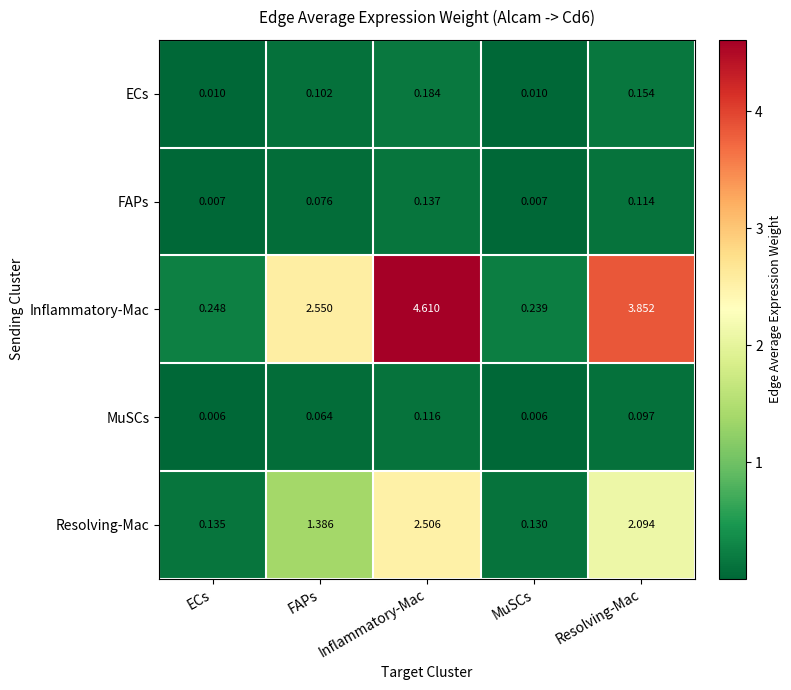

Which category has the highest value across all series?

Inflammatory-Mac